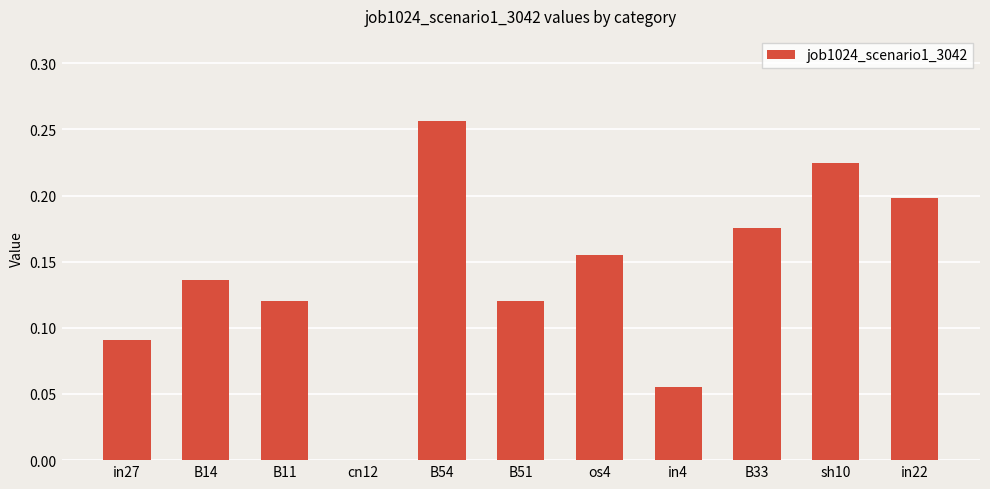

Between B33 and cn12, which is larger?

B33